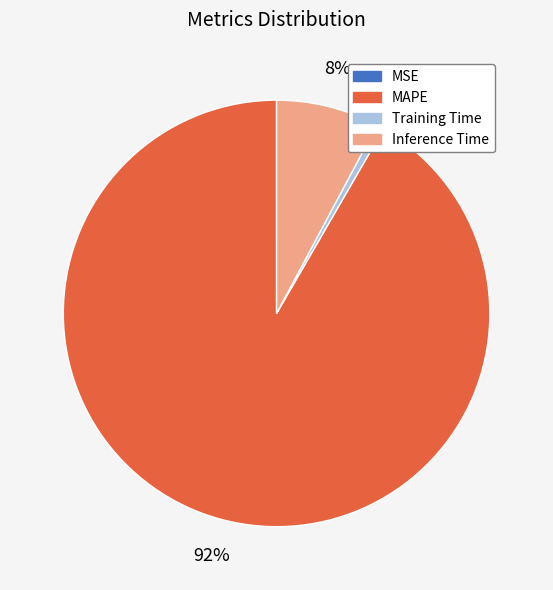

Does MAPE account for over 50% of the chart?

Yes